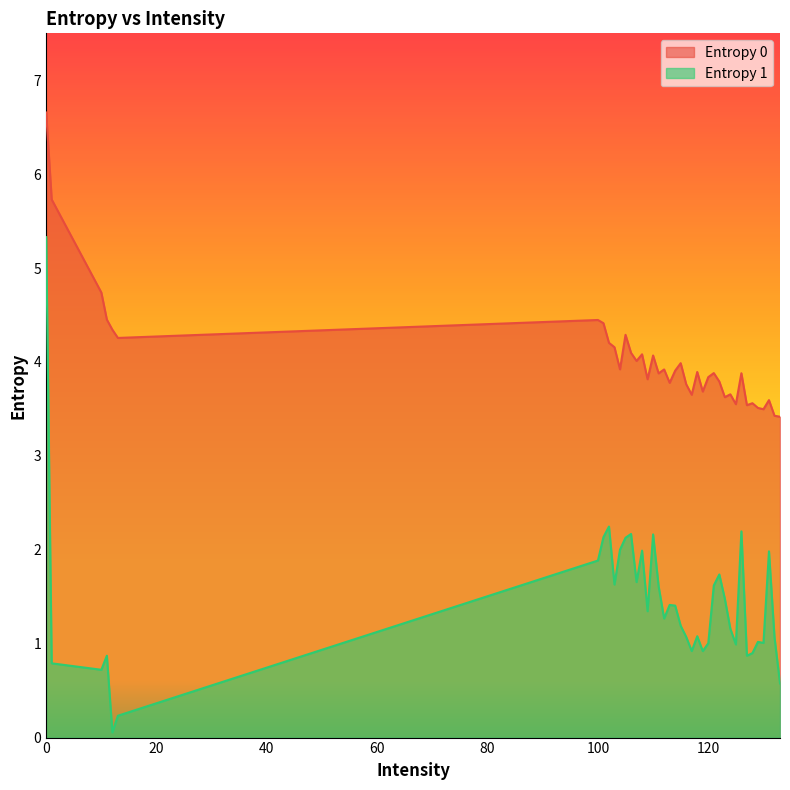

True or false: Entropy 0 and Entropy 1 intersect in this chart.

False